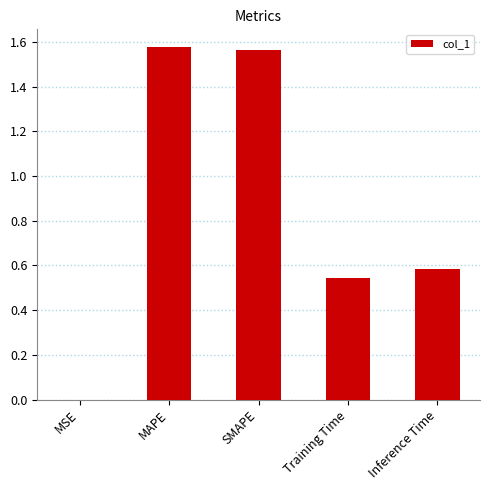

Is it true that the value at MAPE is 0.5?

False